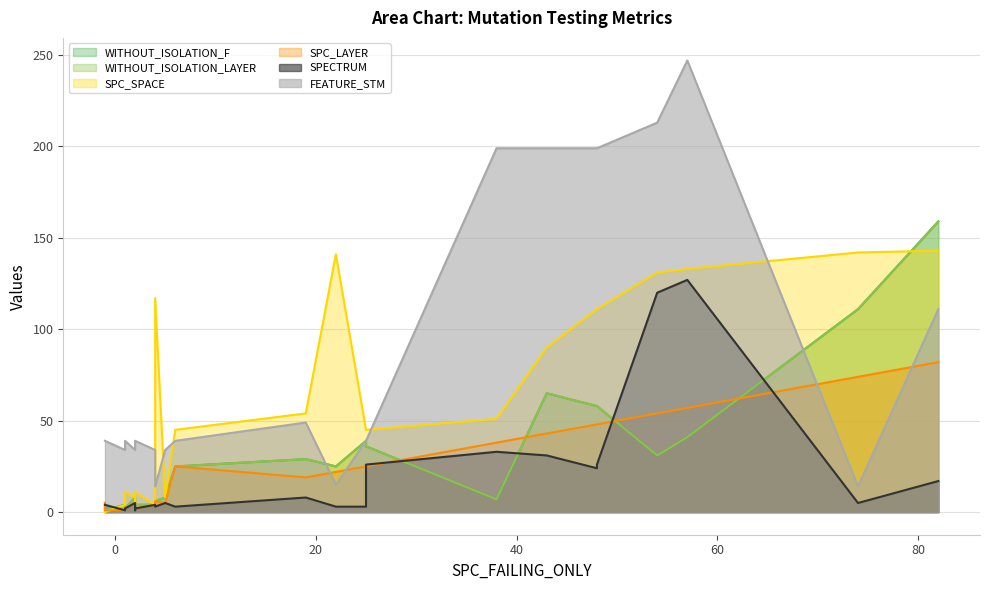

Where do SPECTRUM and WITHOUT_ISOLATION_LAYER first cross each other?

25 and 38